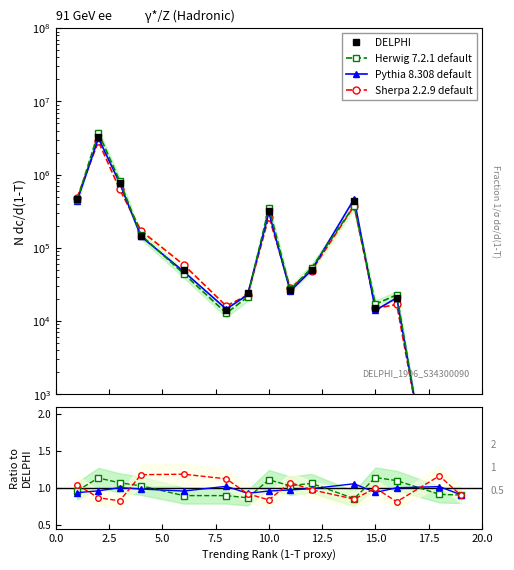

What is the average value of the Pythia 8.308 default series?

1.0